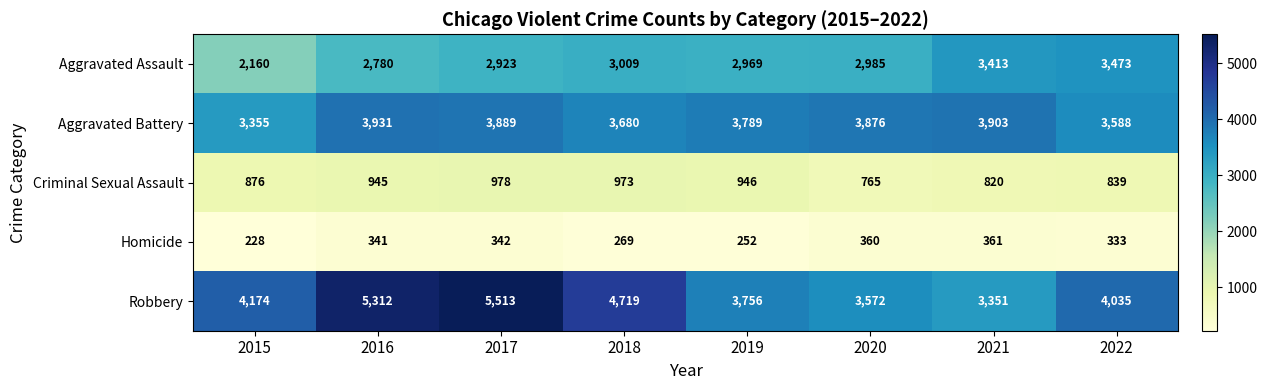

What is the minimum value shown in the chart?

228